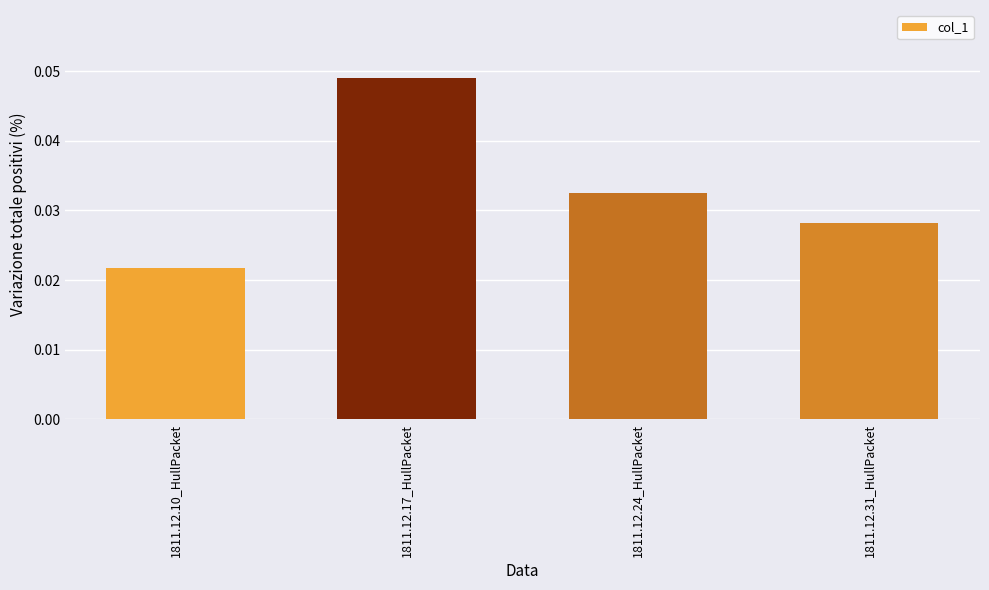

Between 1811.12.31_HullPacket and 1811.12.24_HullPacket, which is larger?

1811.12.24_HullPacket